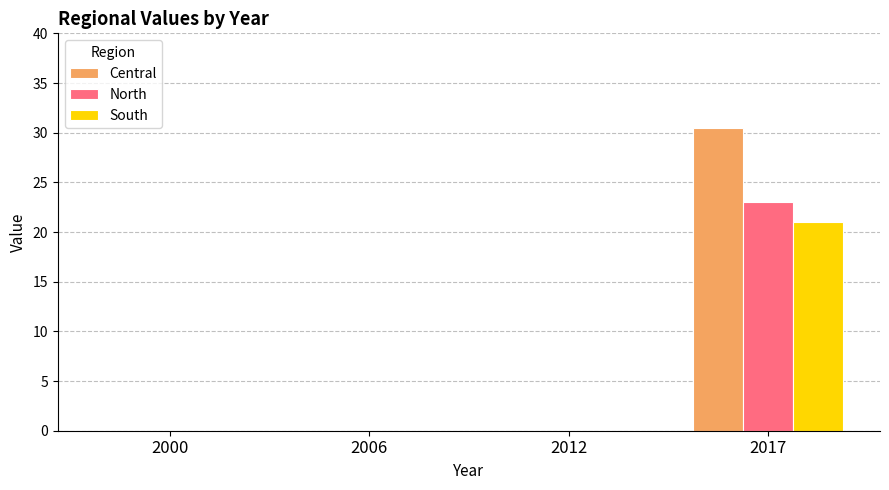

How many distinct data groups are displayed?

3